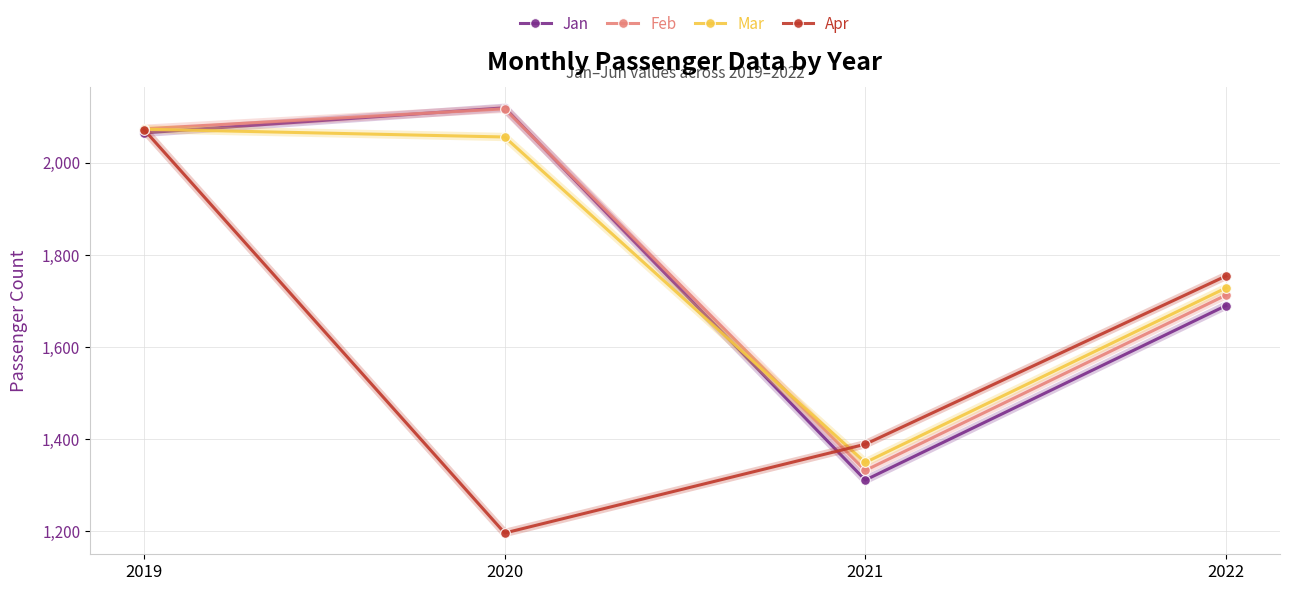

What is the sum of all Feb values?

7237.1